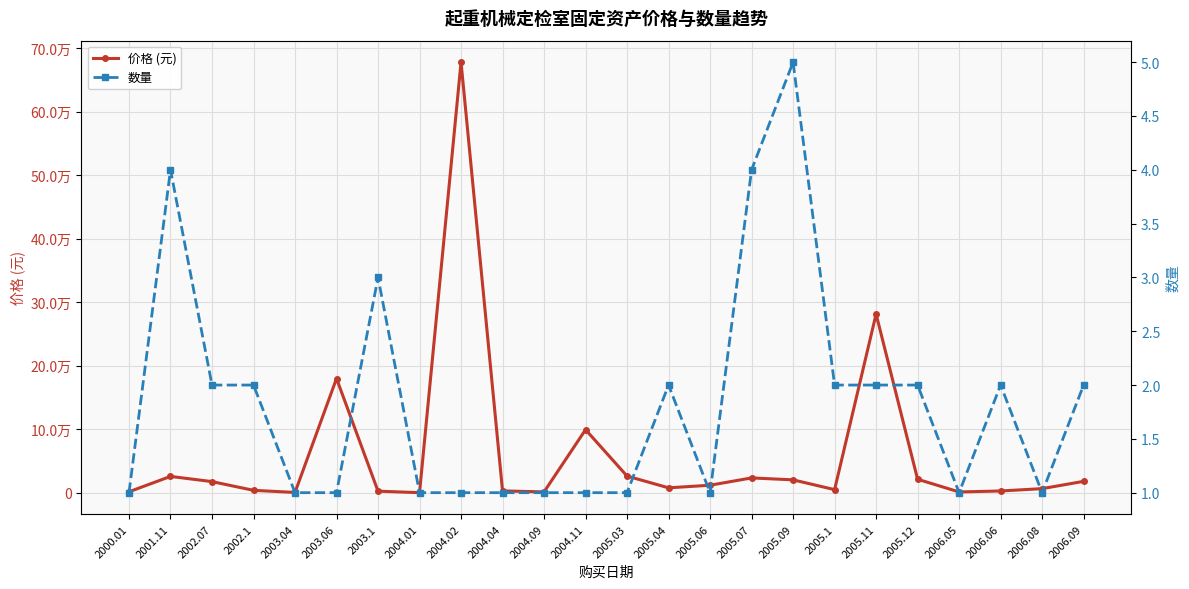

How many data points does each series have?

24